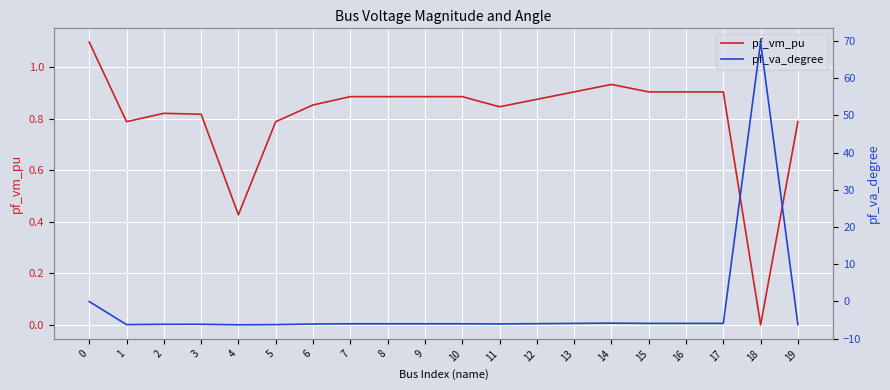

How many data points does each series have?

20